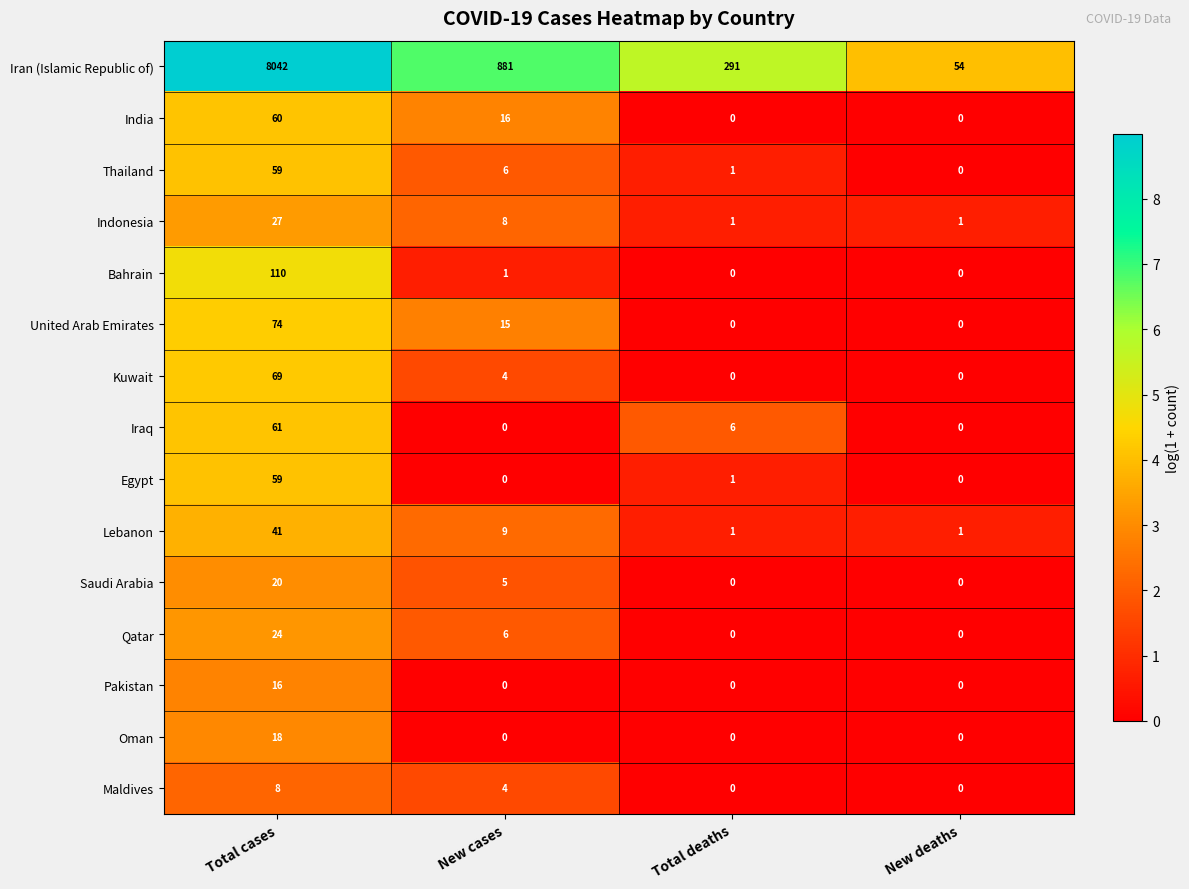

Between Total cases and New deaths, which series saw the biggest shift?

Iran (Islamic Republic of)